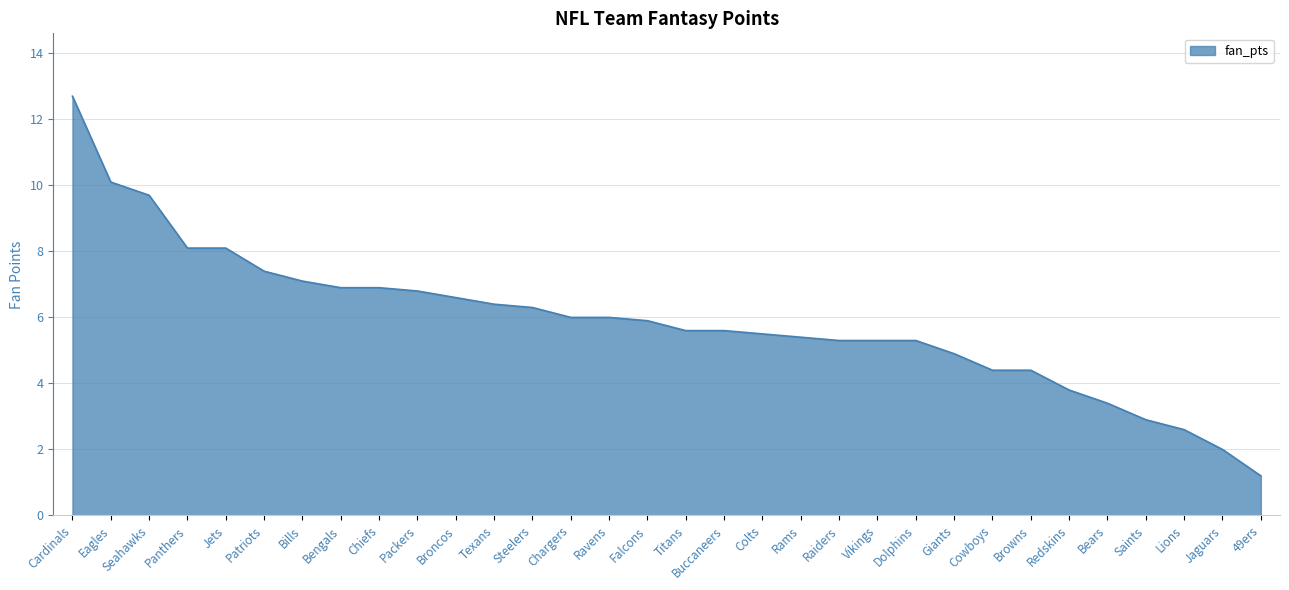

What is the ratio of the value at Bills to the value at Patriots?

1.0